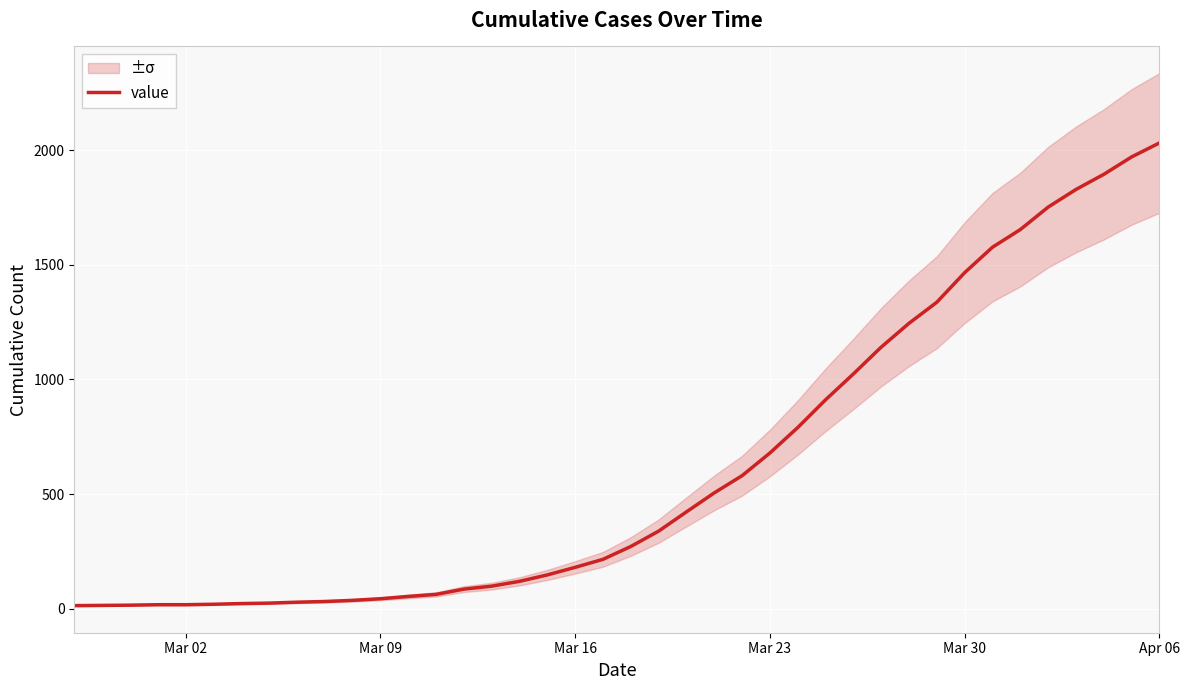

What is the value of the 2nd point from the left?

14